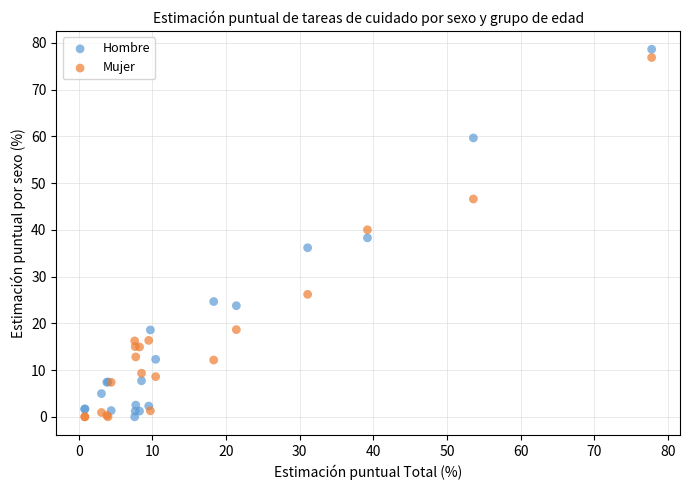

Which series contains the highest Y value?

Hombre